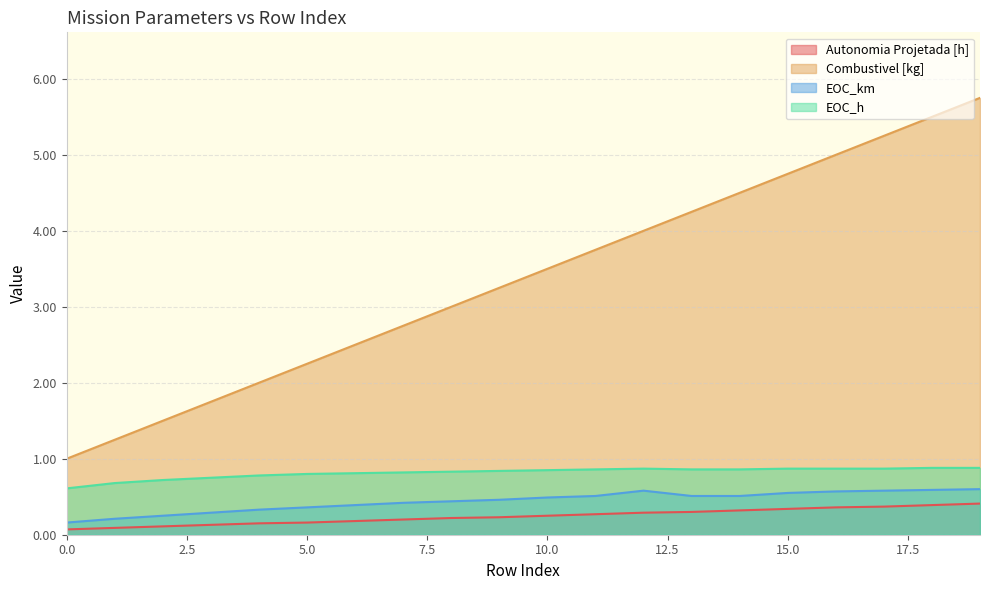

Reading left to right, list all the values displayed in this chart.

Autonomia Projetada [h]: 0=0.1	1=0.1	2=0.1	3=0.1	4=0.1	5=0.2	6=0.2	7=0.2	8=0.2	9=0.2	10=0.2	11=0.3	12=0.3	13=0.3	14=0.3	15=0.3	16=0.4	17=0.4	18=0.4	19=0.4
Combustivel [kg]: 0=1.0	1=1.2	2=1.5	3=1.8	4=2.0	5=2.2	6=2.5	7=2.8	8=3.0	9=3.2	10=3.5	11=3.8	12=4.0	13=4.2	14=4.5	15=4.8	16=5.0	17=5.2	18=5.5	19=5.8
EOC_km: 0=0.2	1=0.2	2=0.2	3=0.3	4=0.3	5=0.4	6=0.4	7=0.4	8=0.4	9=0.5	10=0.5	11=0.5	12=0.6	13=0.5	14=0.5	15=0.6	16=0.6	17=0.6	18=0.6	19=0.6
EOC_h: 0=0.6	1=0.7	2=0.7	3=0.8	4=0.8	5=0.8	6=0.8	7=0.8	8=0.8	9=0.8	10=0.8	11=0.9	12=0.9	13=0.9	14=0.9	15=0.9	16=0.9	17=0.9	18=0.9	19=0.9